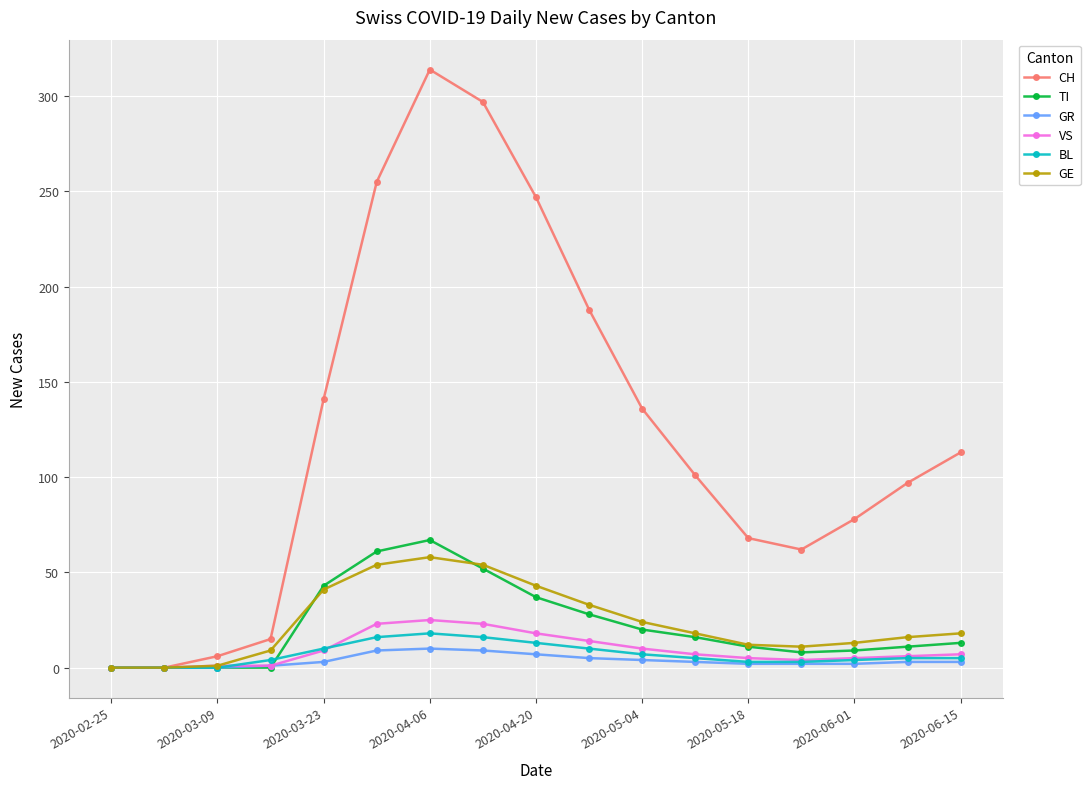

At how many categories does at least one series exceed 196?

4